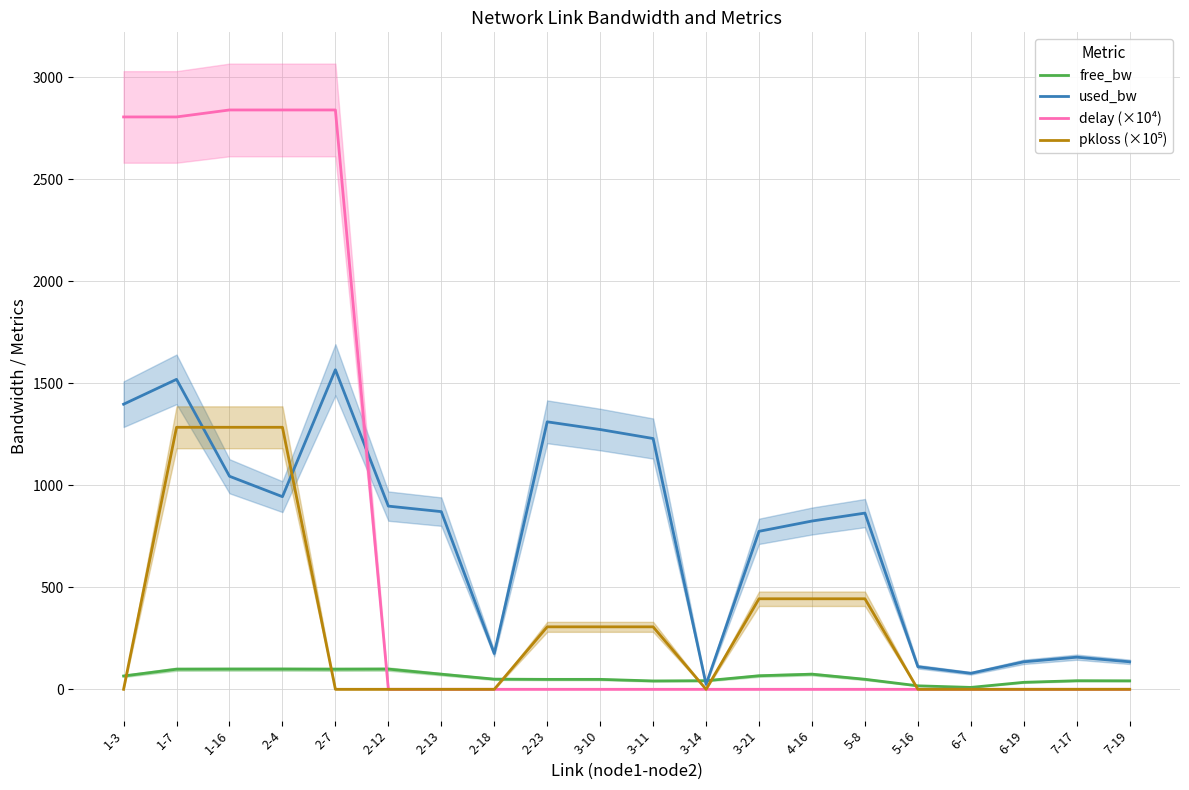

True or false: used_bw has more than 2 interior local peaks.

True